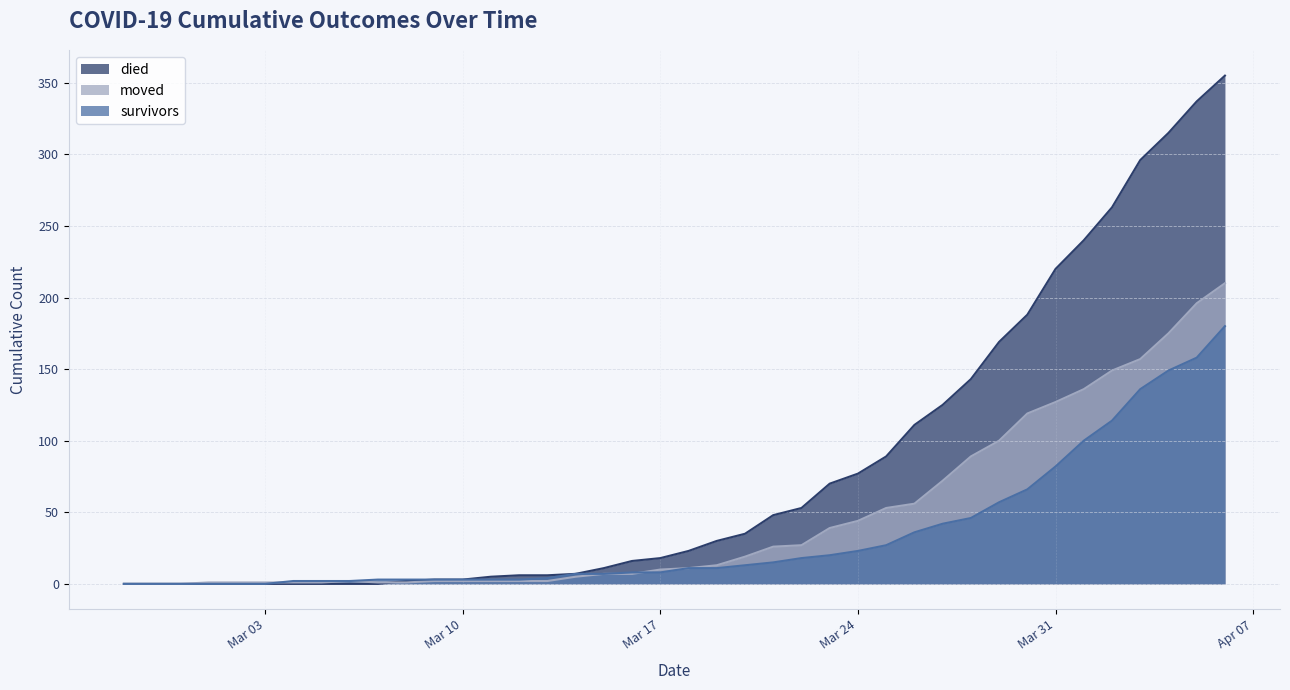

At how many categories does at least one series exceed 158?

9